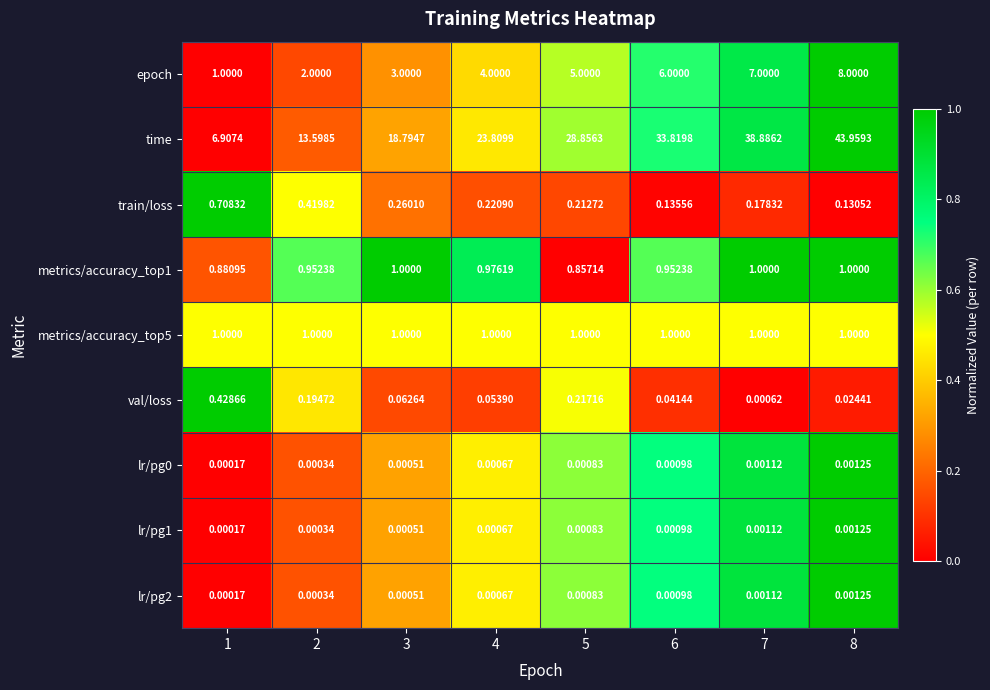

Is the value of train/loss at 7 greater than the value of val/loss at 3?

Yes